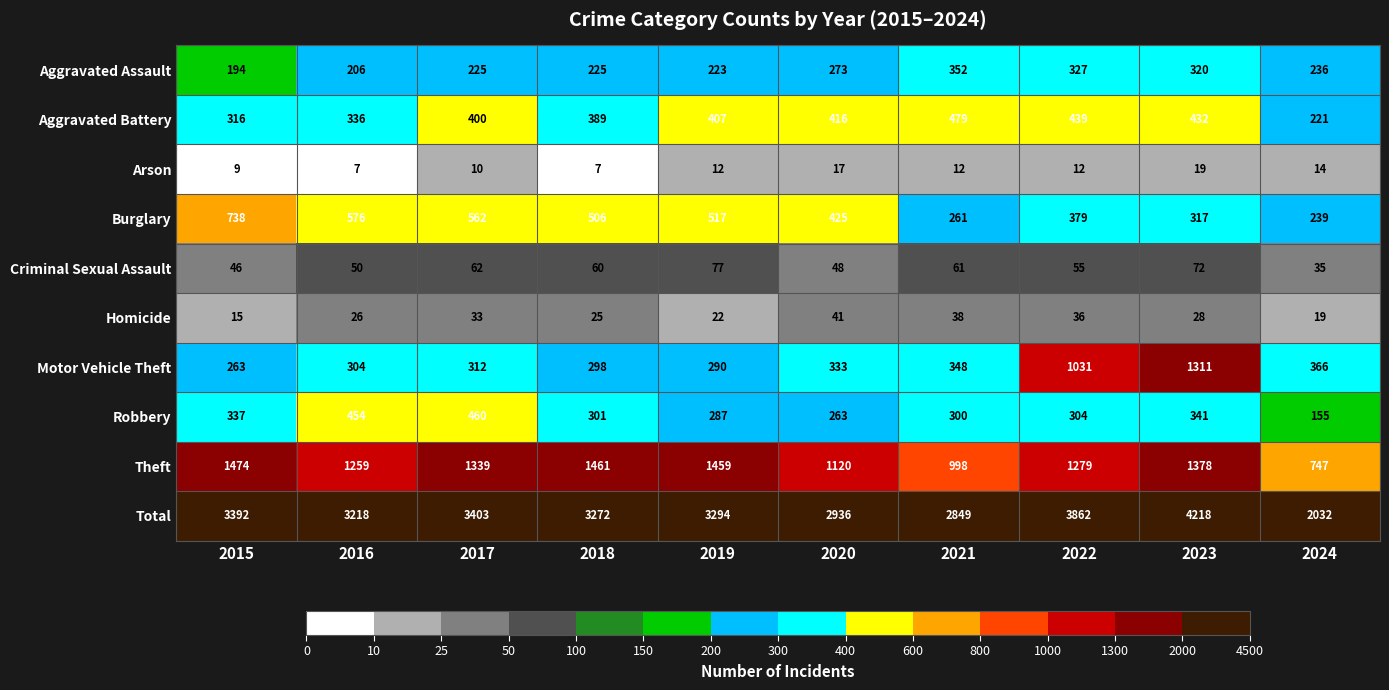

What is the average value of the Homicide series?

28